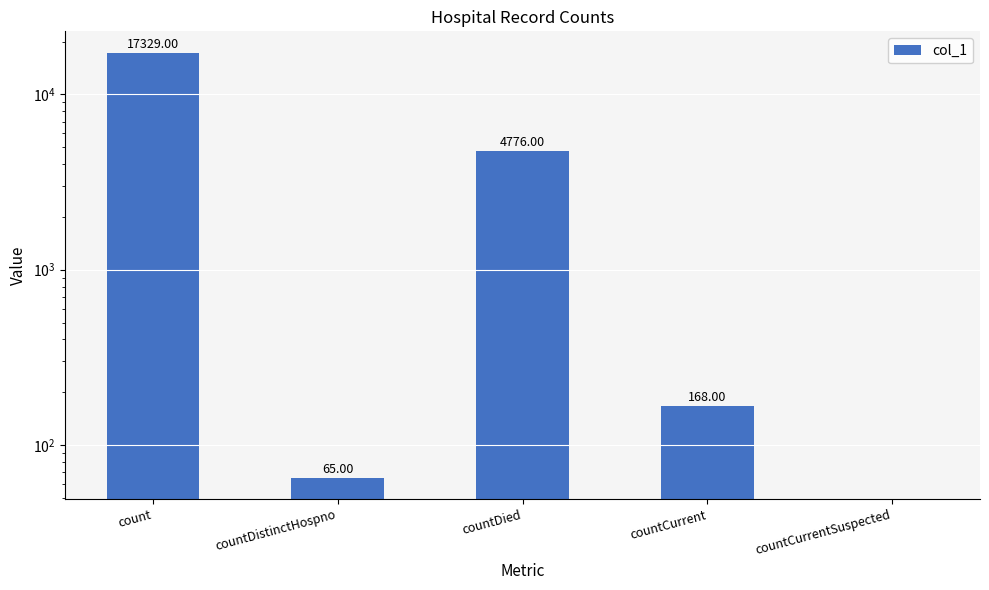

Between count and countDistinctHospno, which is larger?

count